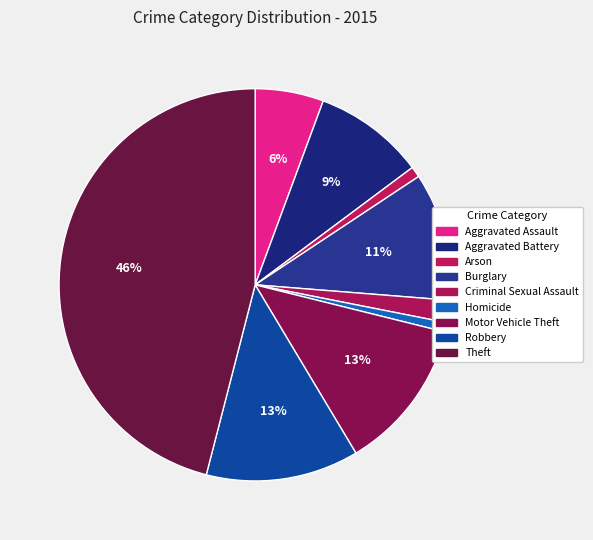

What is the ratio of the value at Homicide to the value at Robbery?

0.1